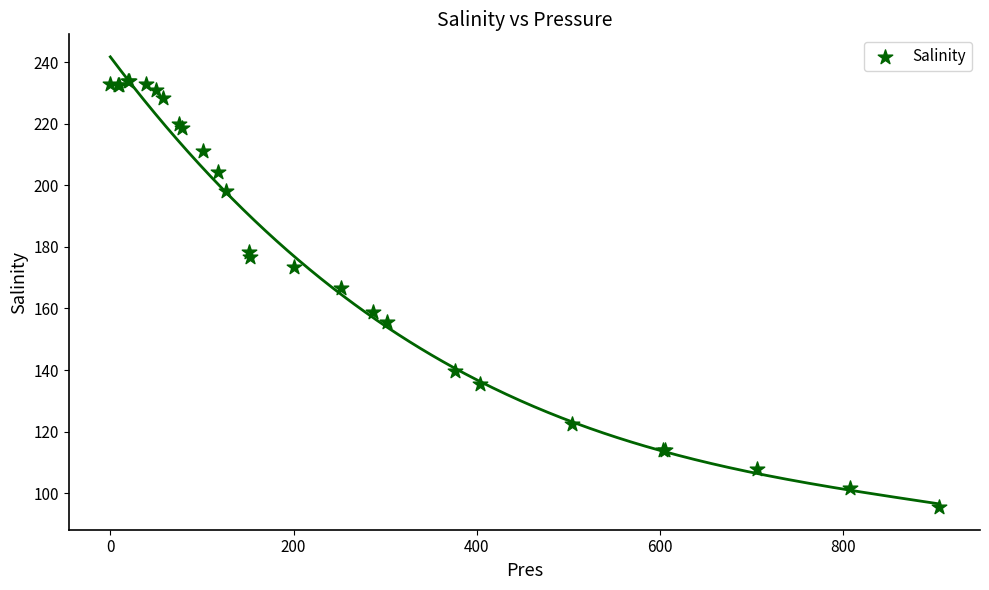

What Y value in the scatter plot is closest to 164?

166.8